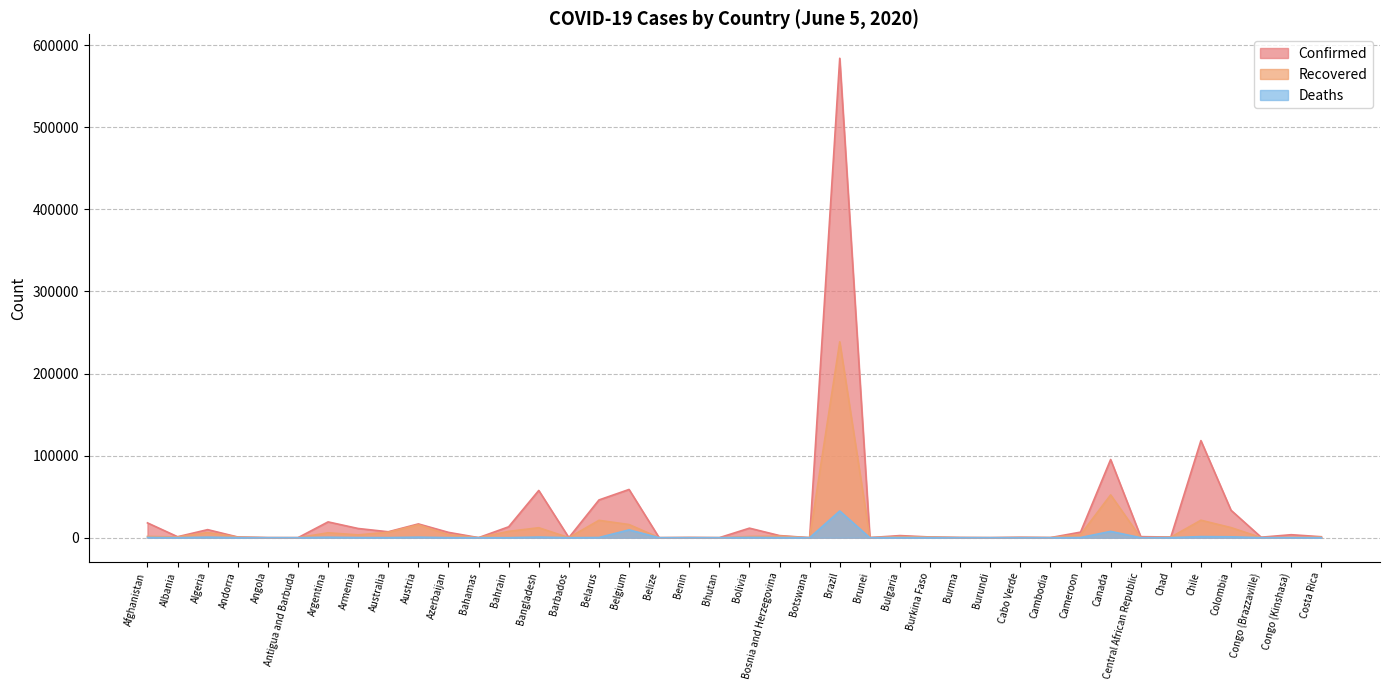

Is the value of Recovered at Austria greater than the value of Confirmed at Belize?

Yes